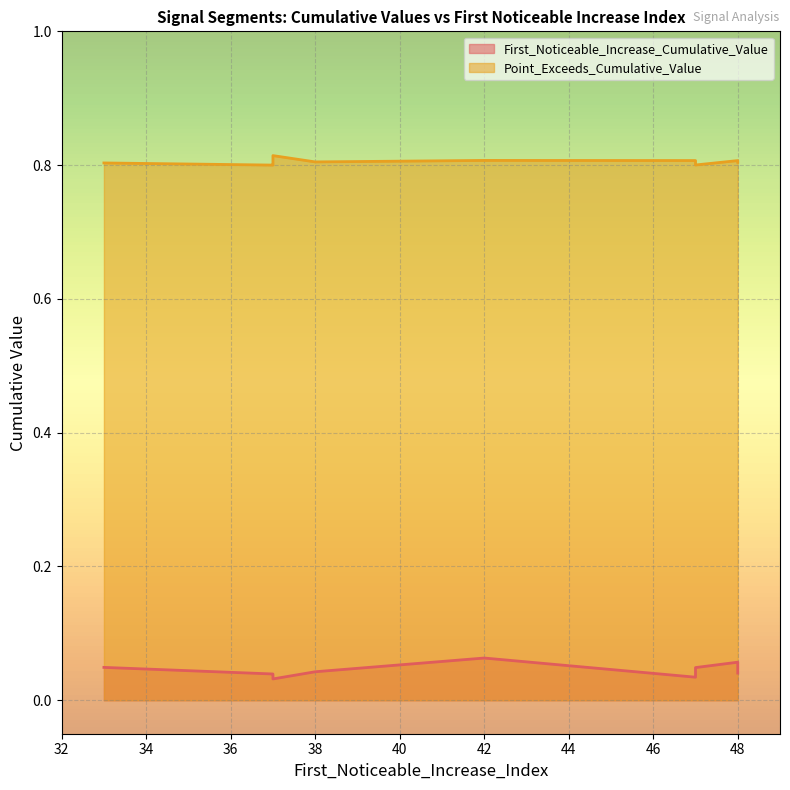

What is the spread (max minus min) of values at 33?

0.8